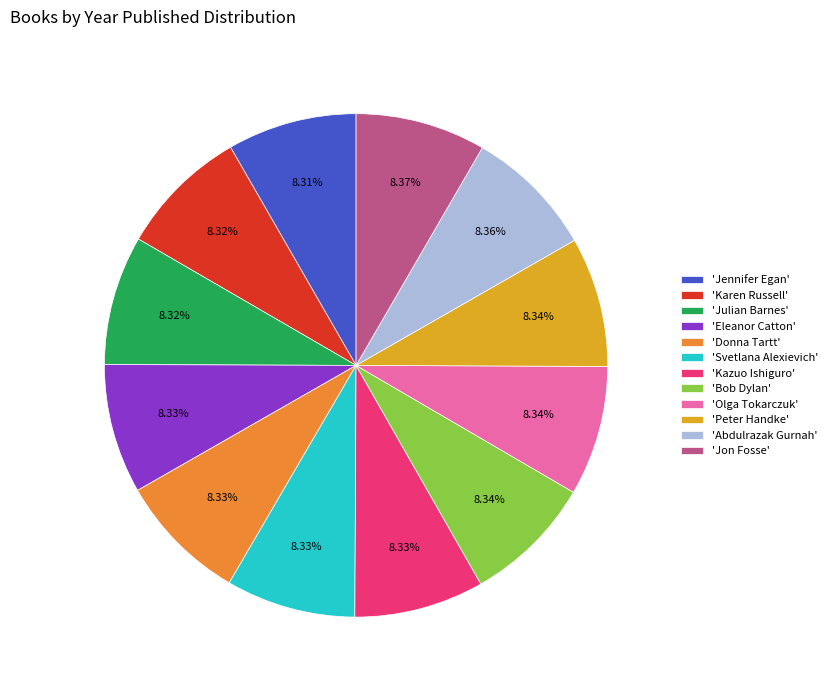

What is the ratio of the value at 'Jennifer Egan' to the value at 'Karen Russell'?

1.0